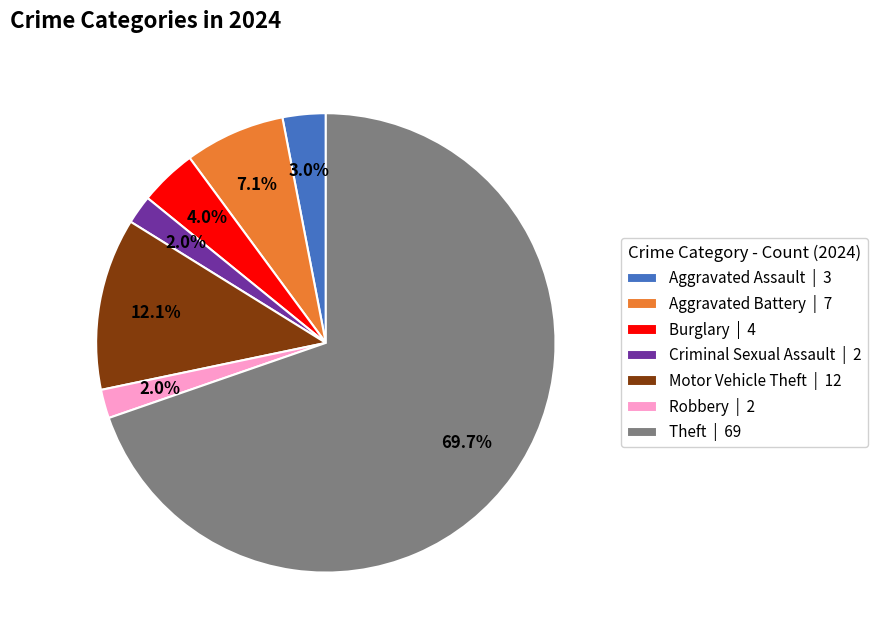

To the nearest percent, what is the difference between the largest and smallest slice percentages?

68%